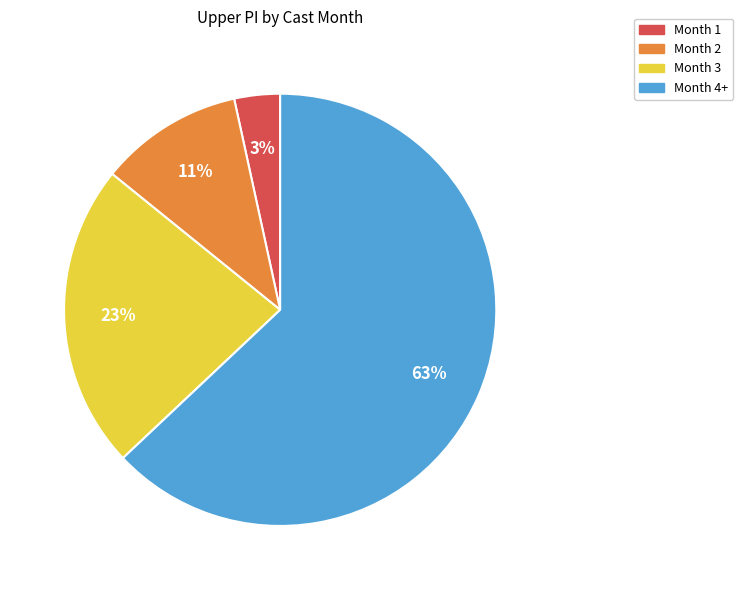

To the nearest percent, what is the average slice percentage?

25%